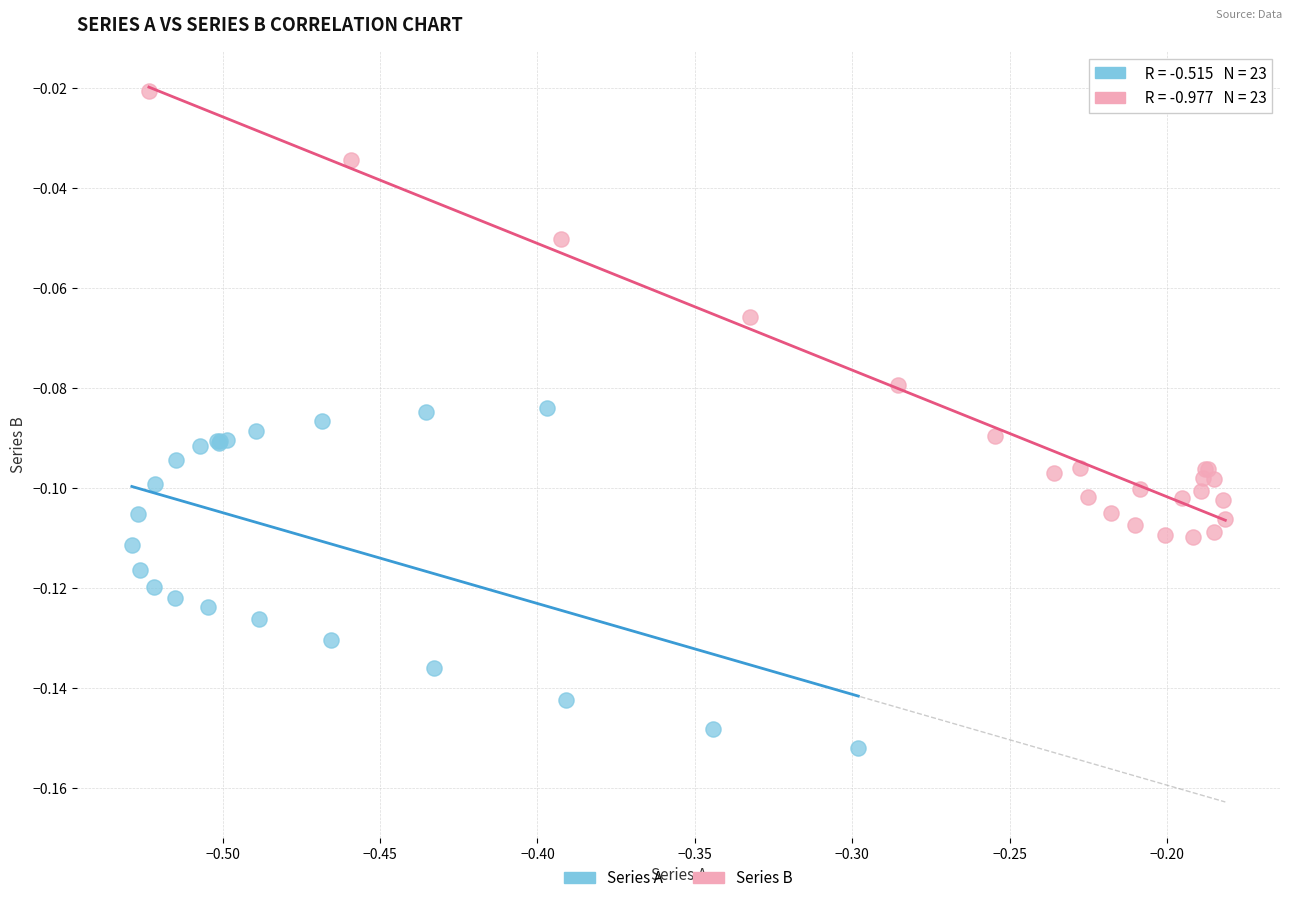

What are all the series names shown in the legend?

Series A, Series B